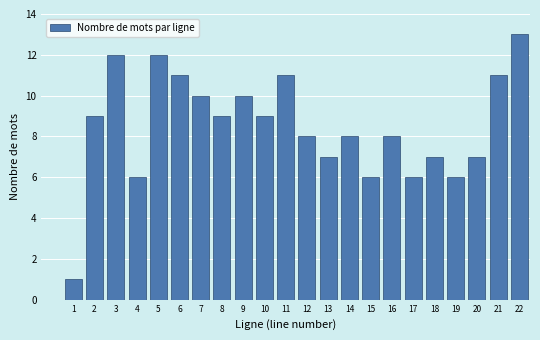

Reading left to right, transcribe all the data shown in this chart.

1=1	2=9	3=12	4=6	5=12	6=11	7=10	8=9	9=10	10=9	11=11	12=8	13=7	14=8	15=6	16=8	17=6	18=7	19=6	20=7	21=11	22=13